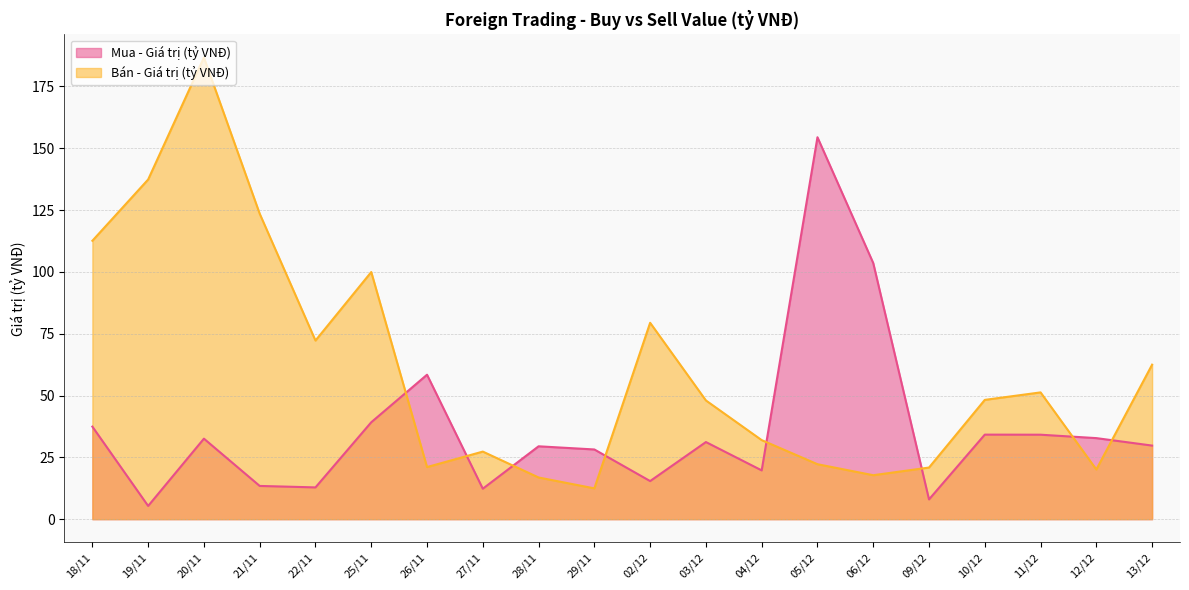

What is the difference between the Bán - Giá trị (tỷ VNĐ) values at 10/12 and 29/11?

35.8